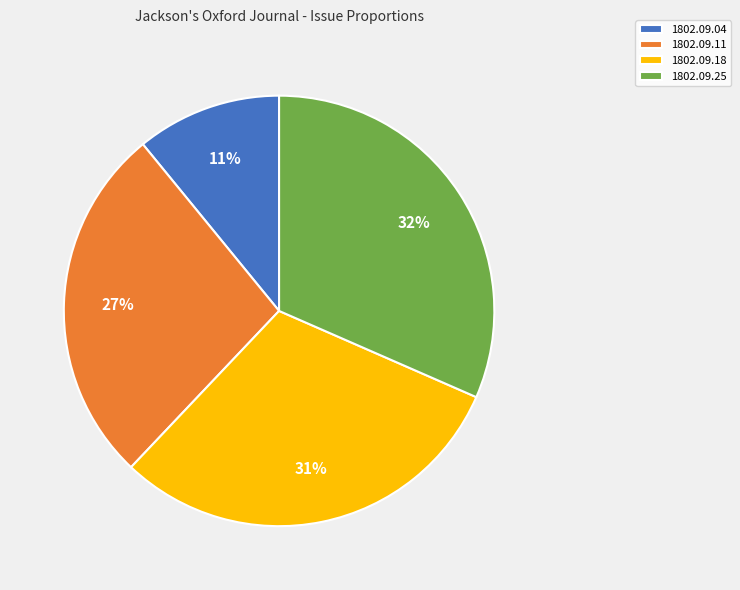

True or false: 1802.09.11 accounts for 38% of the total.

False